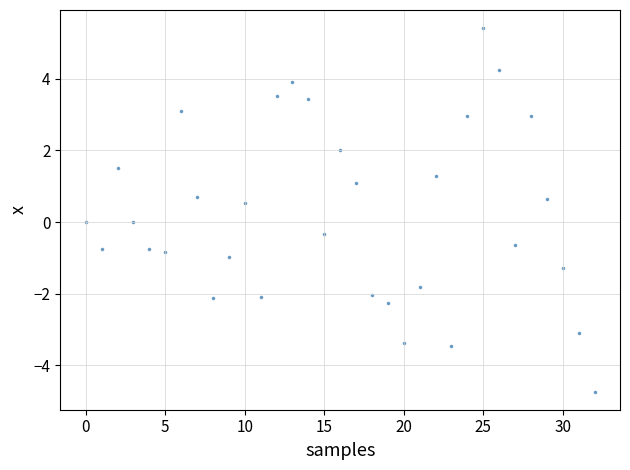

What is the range of Y values (max minus min)?

10.1